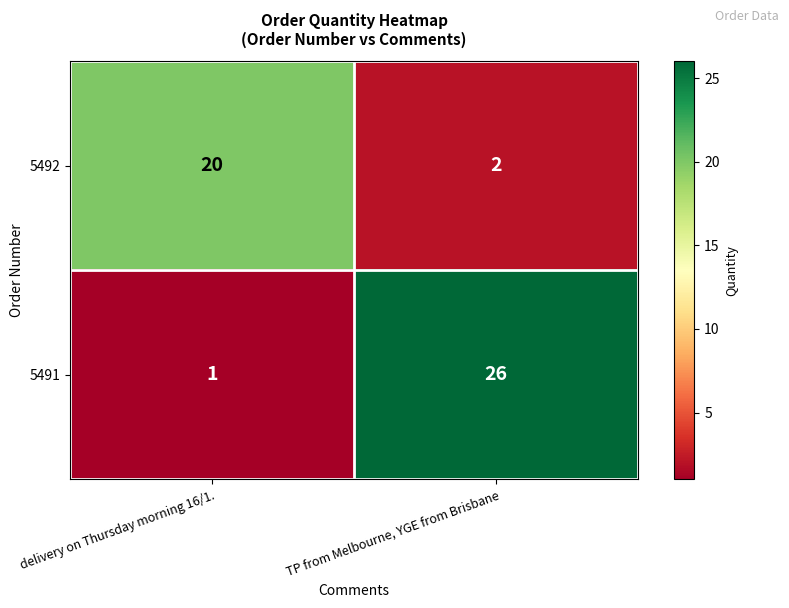

What is the sum of the 5491 values at TP from Melbourne, YGE from Brisbane and delivery on Thursday morning 16/1.?

27